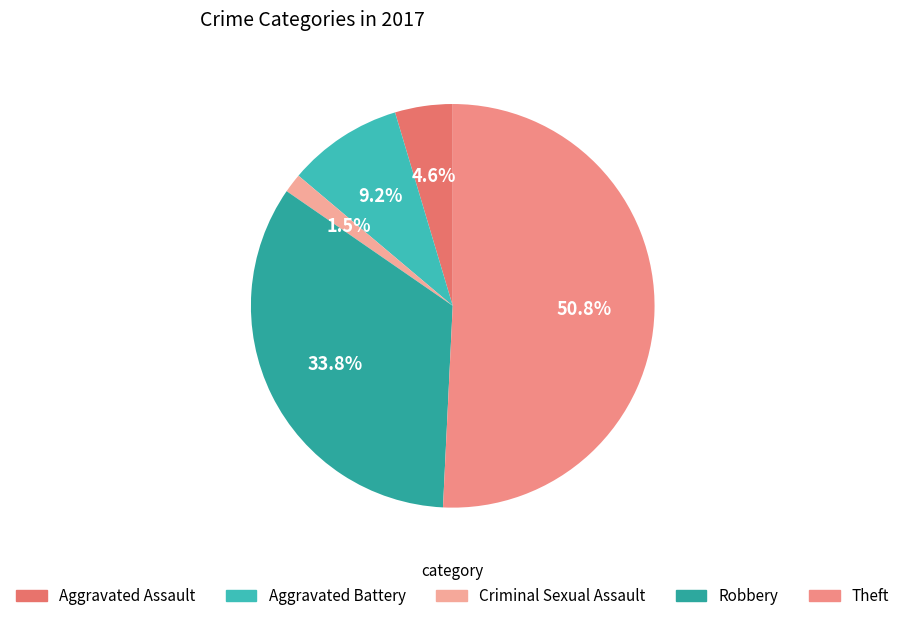

Between Theft and Aggravated Battery, which is larger?

Theft